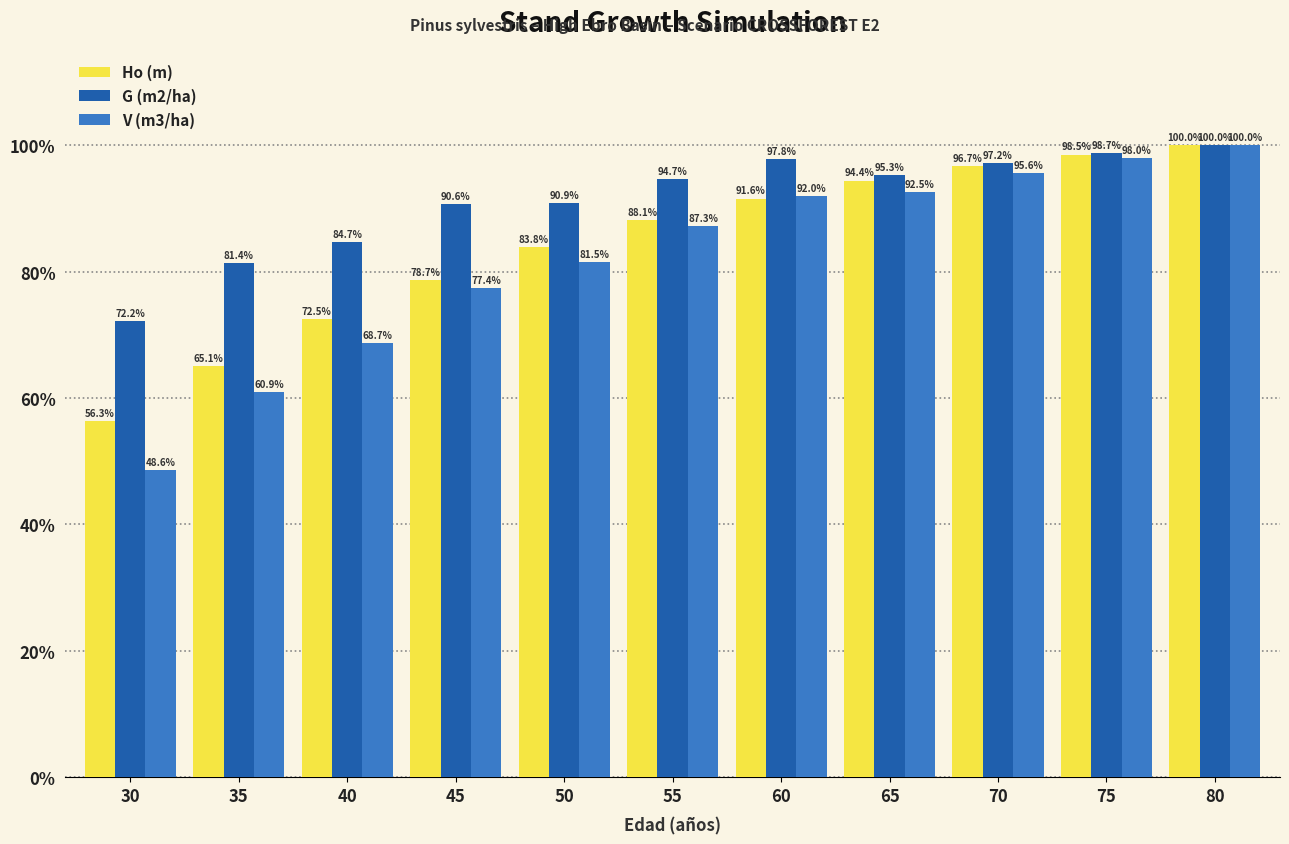

List the labels in order of G (m2/ha) value, largest first.

80, 75, 60, 70, 65, 55, 50, 45, 40, 35, 30